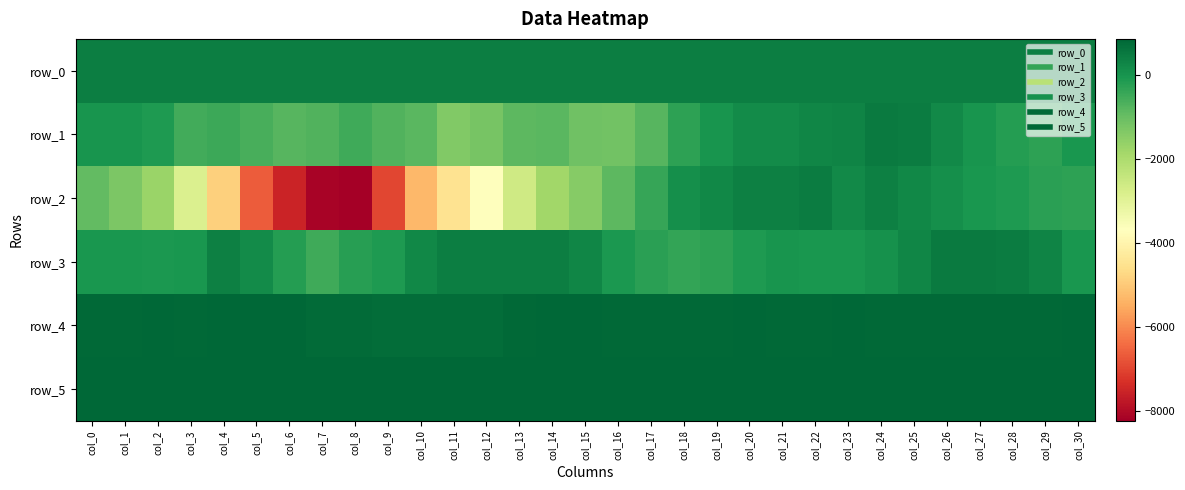

At which category does the chart reach its peak across all series?

col_8